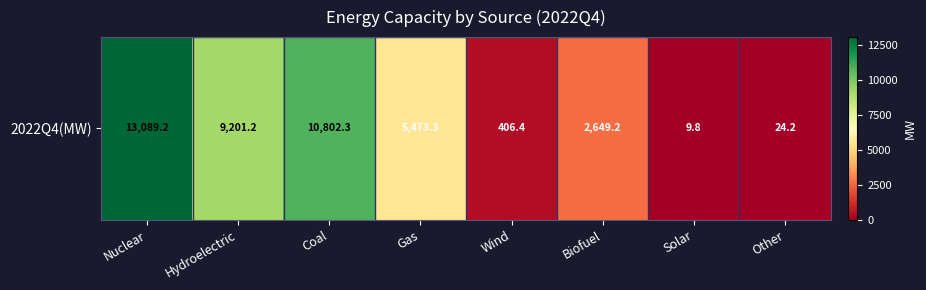

What is the minimum value shown in the chart?

9.8